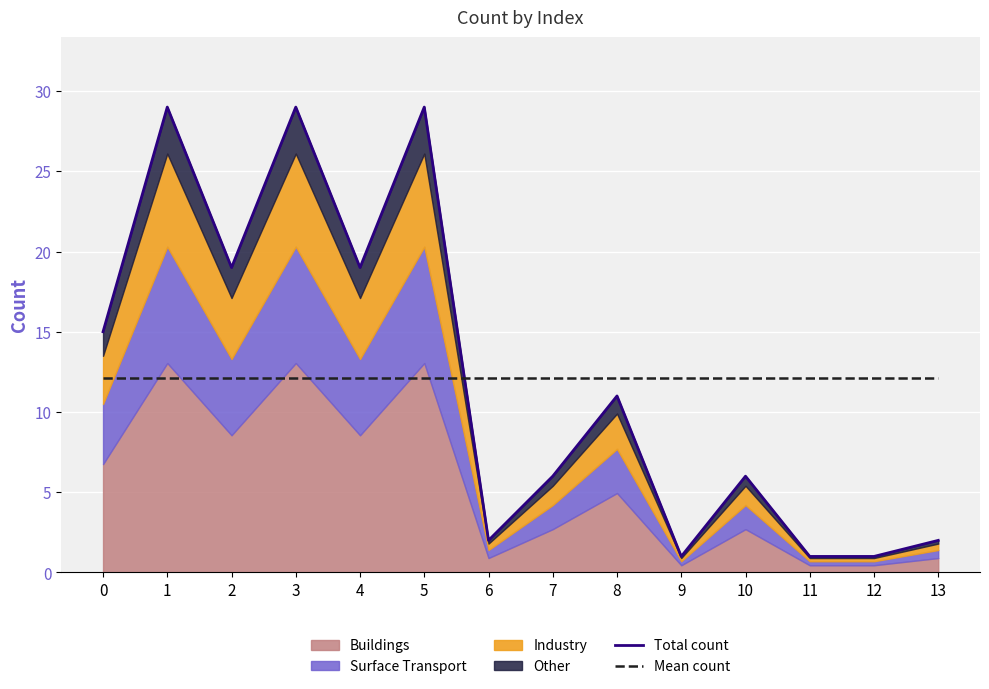

Is the value of Mean count at 1 greater than the value of Total count at 4?

No